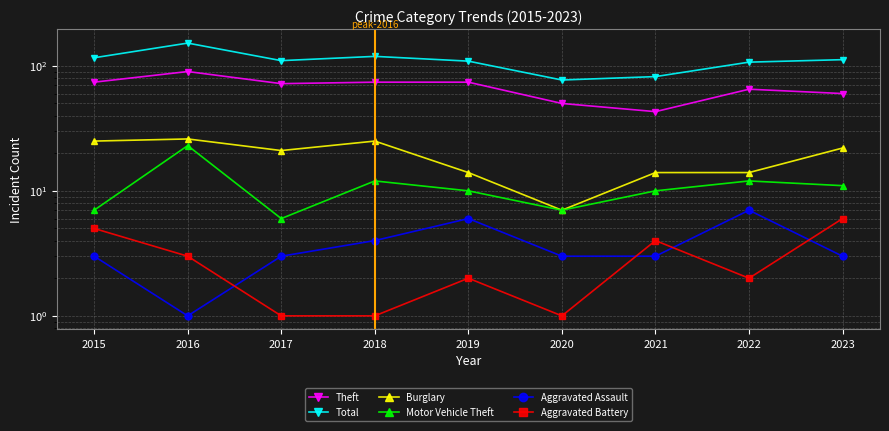

What is the difference between the Burglary values at 2018 and 2021?

11